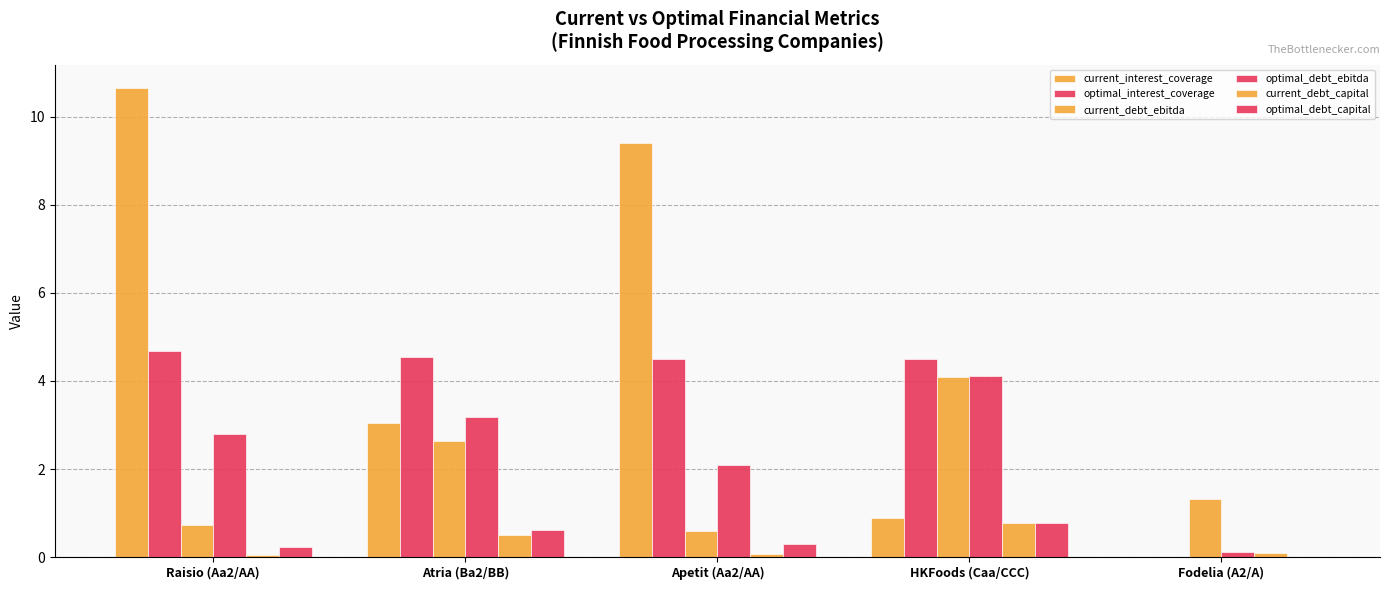

How many data points does each series have?

5